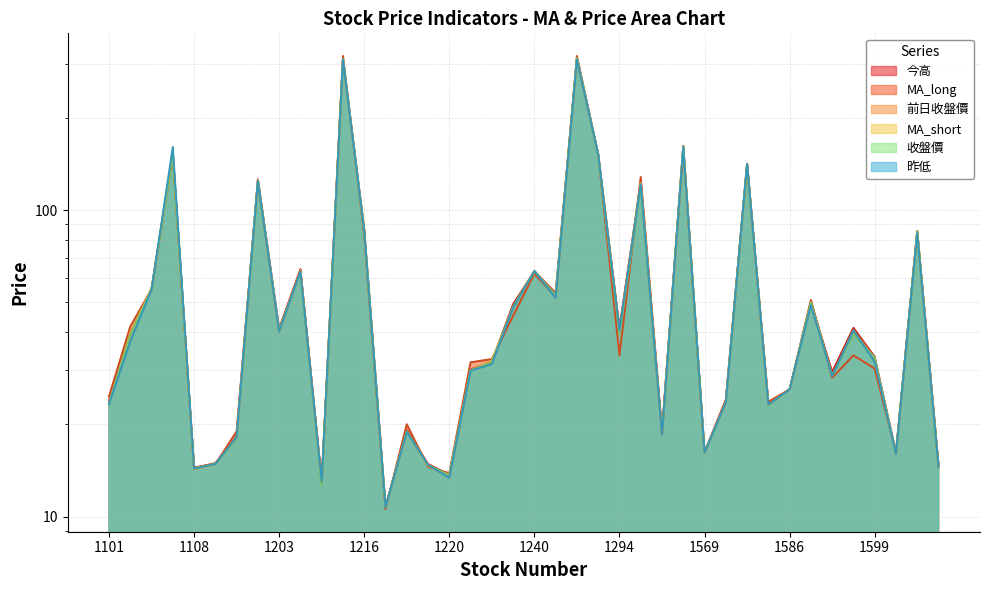

What is the difference between the 收盤價 values at 1218 and 1216?

67.1